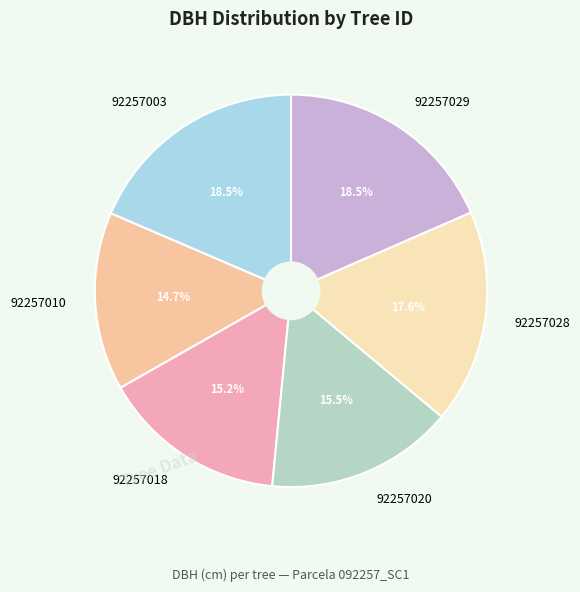

What is the smallest slice in the pie chart?

92257010